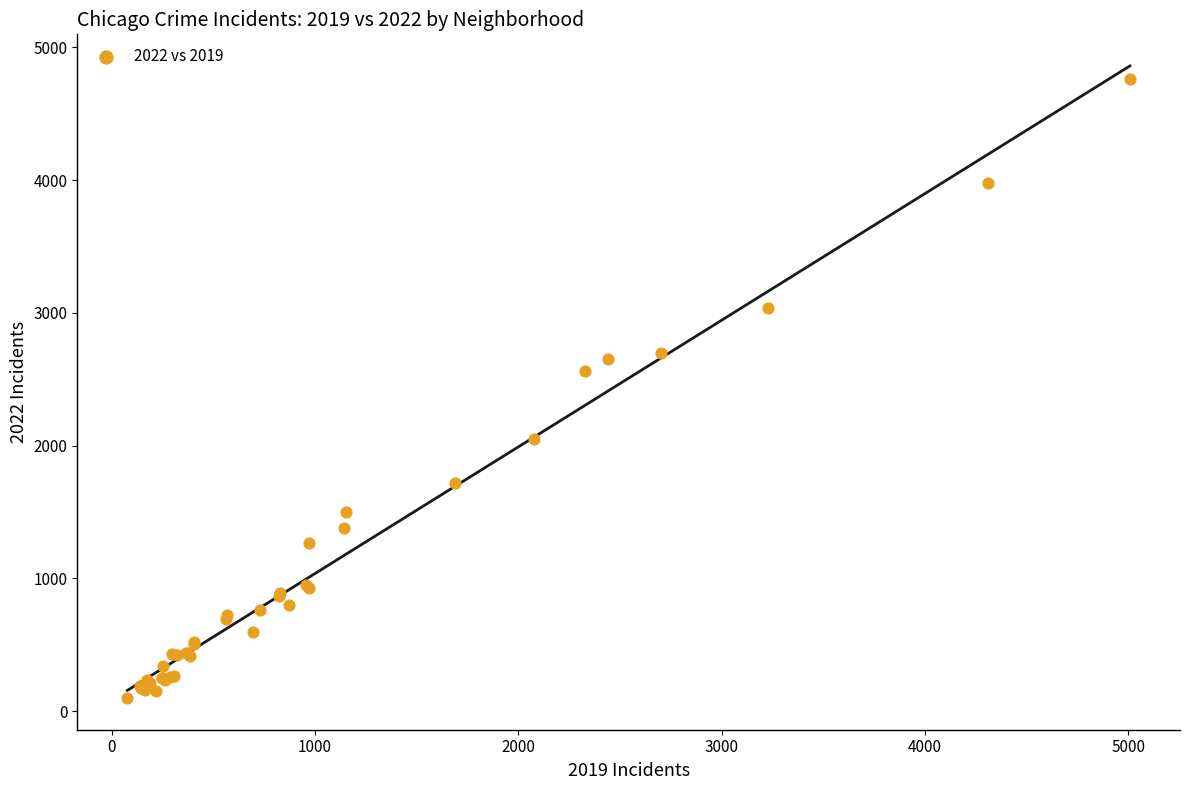

What Y value in the scatter plot is closest to 2430?

2566